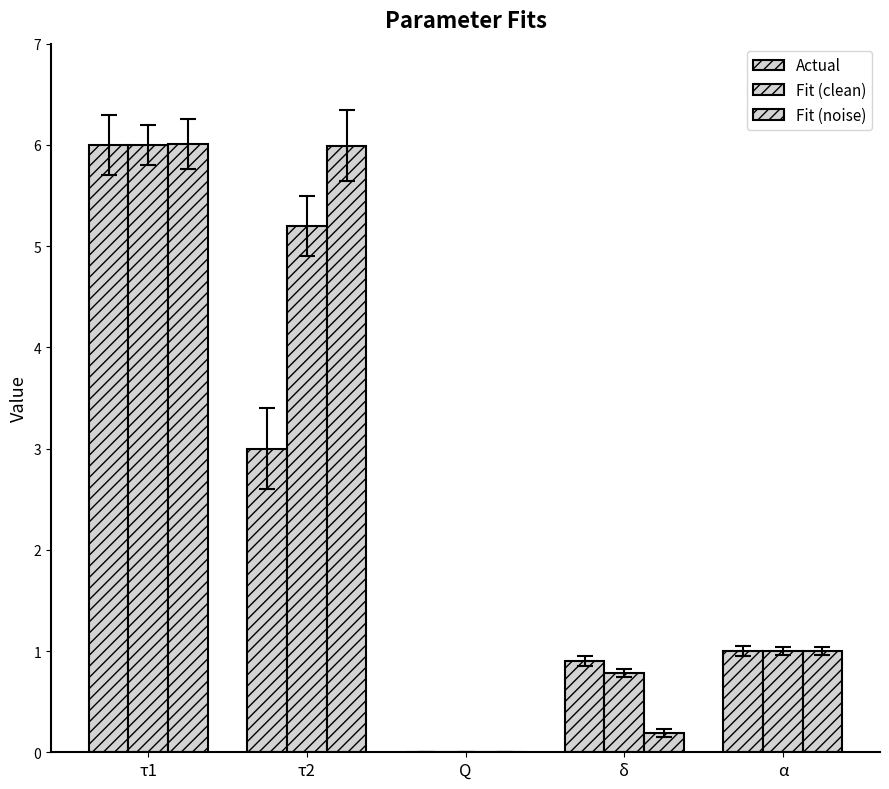

Rank the categories by Fit (clean) value from lowest to highest.

Q, δ, α, τ2, τ1